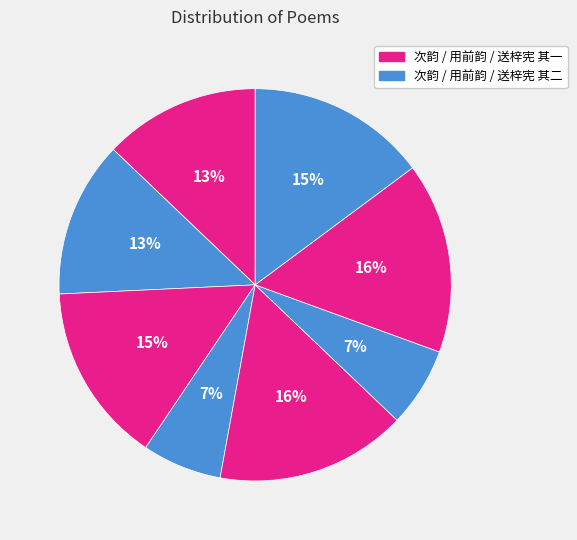

How many segments does this pie chart have?

8